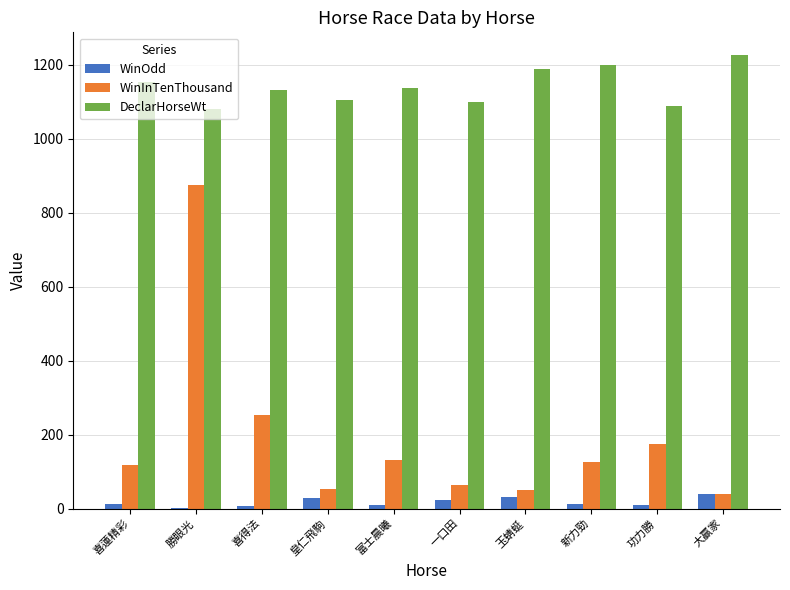

Is it true that WinInTenThousand equals 39.0 at 大贏家?

True